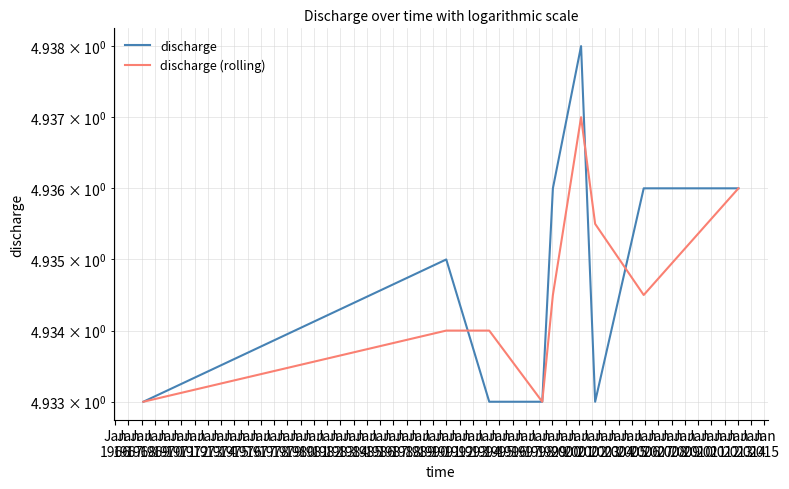

Count the discharge (rolling) values in the range 4 to 5.

9